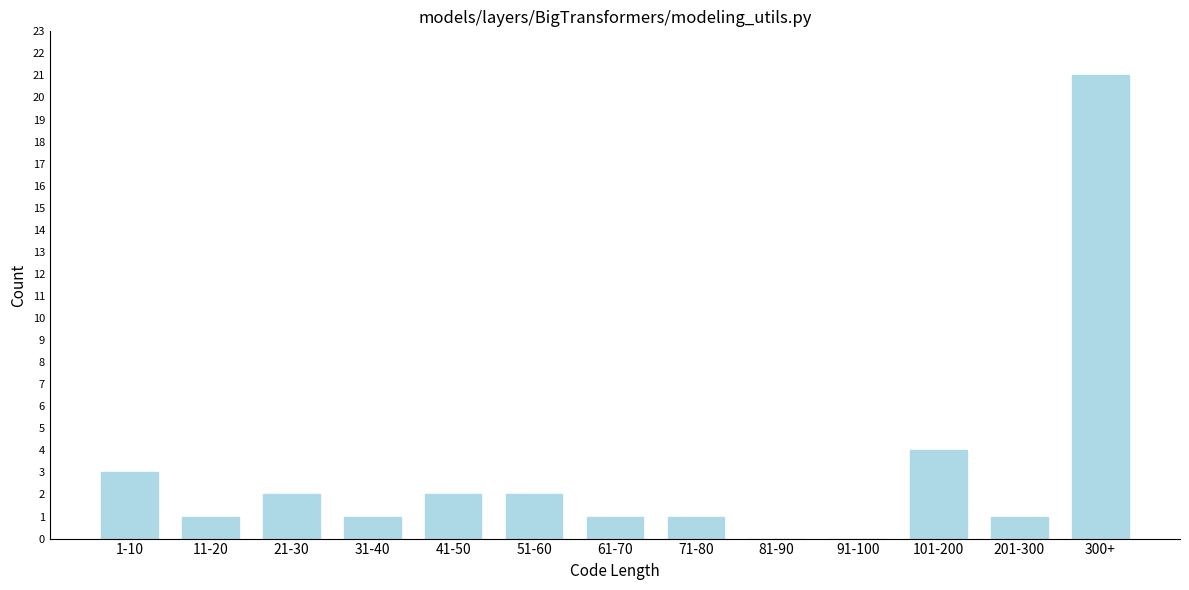

Reading left to right, list all the values displayed in this chart.

1-10=3	11-20=1	21-30=2	31-40=1	41-50=2	51-60=2	61-70=1	71-80=1	81-90=0	91-100=0	101-200=4	201-300=1	300+=21